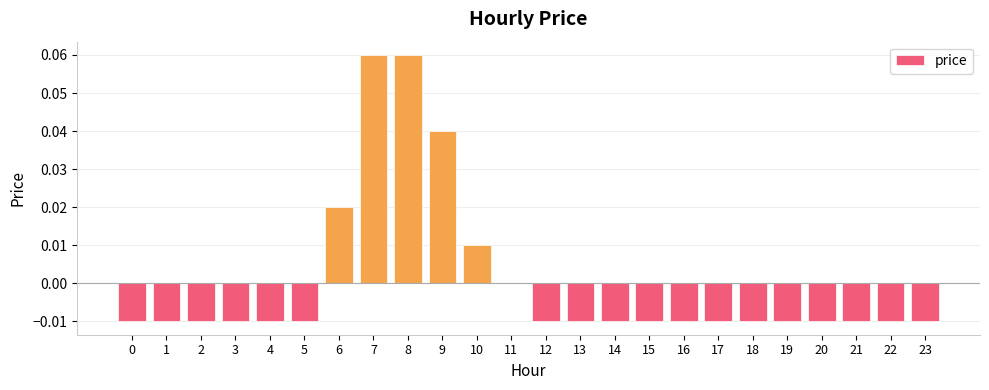

True or false: the data shows -0.0 at 15.

True